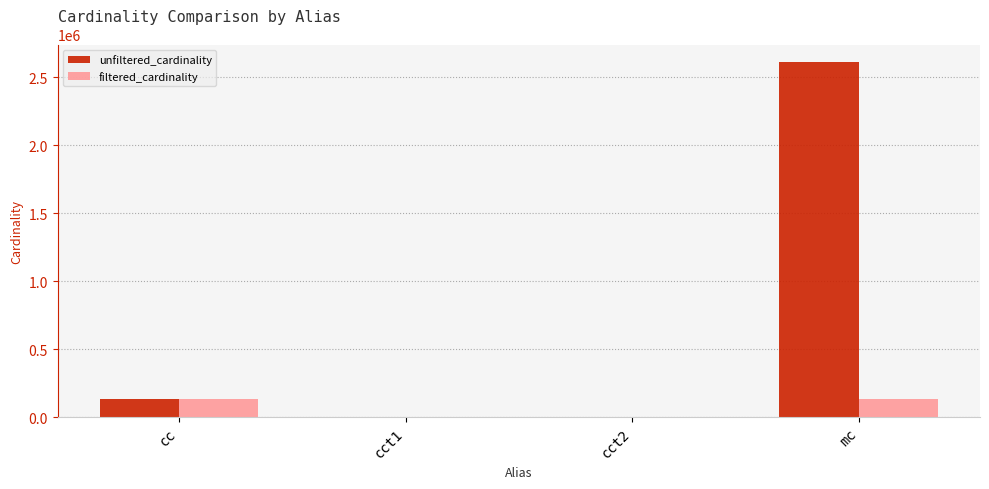

Is it true that unfiltered_cardinality equals 135086 at cc?

True